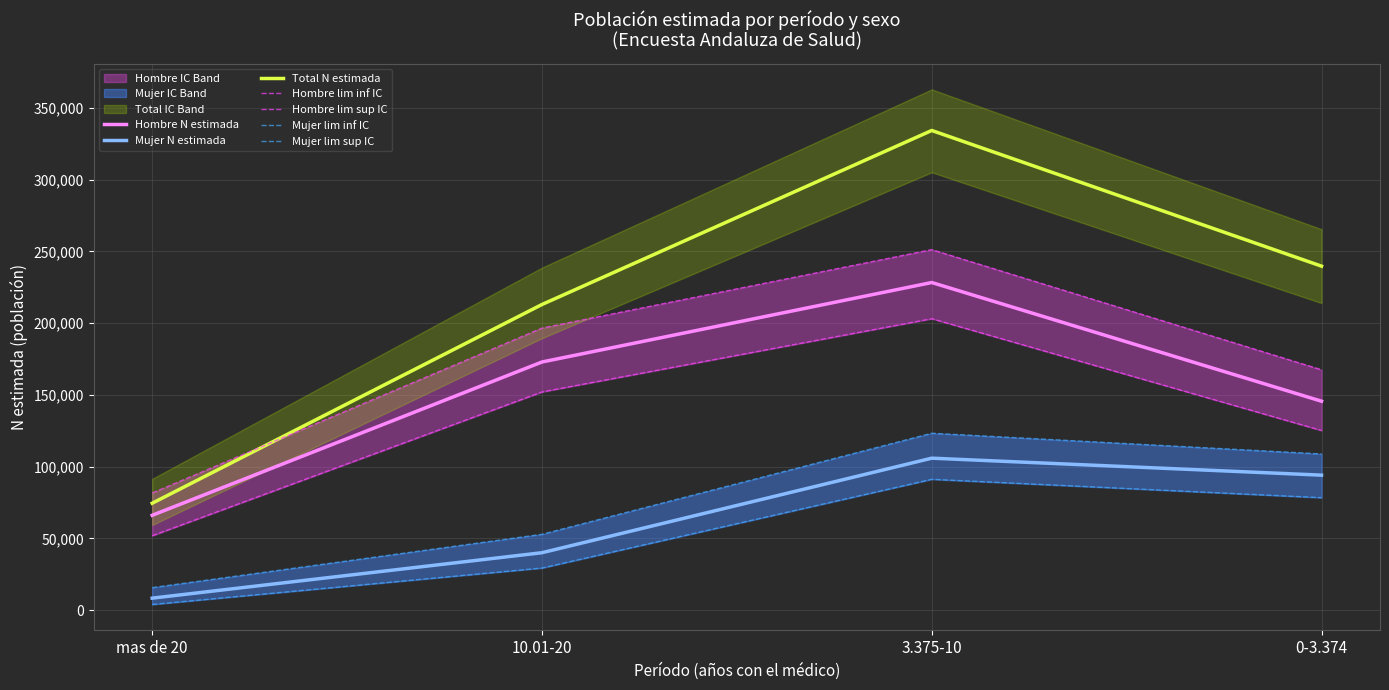

At how many categories does at least one series exceed 327792?

1